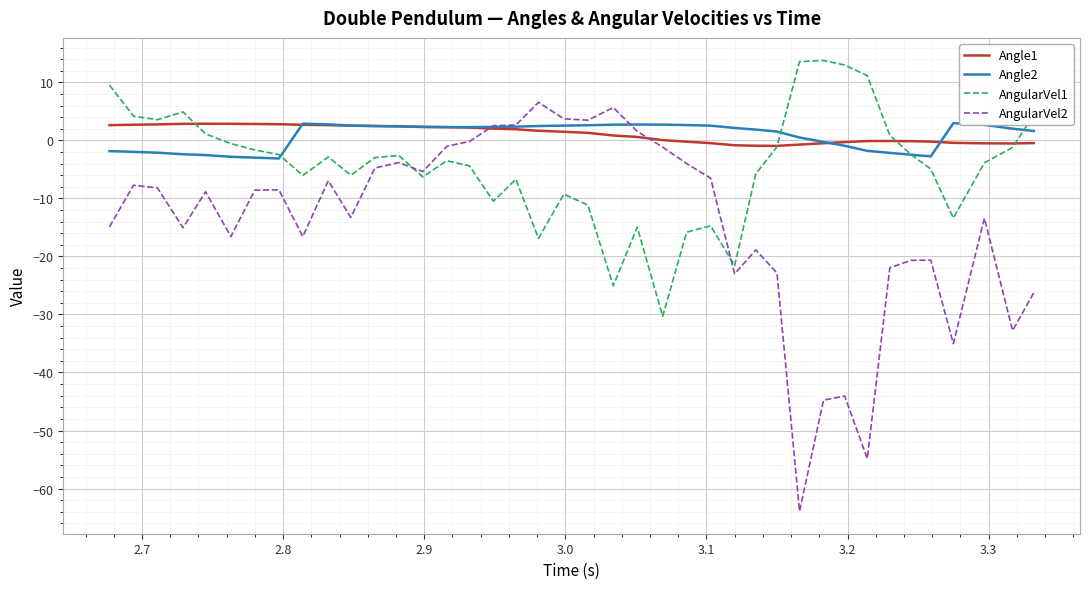

Which series has the widest spread of values?

AngularVel2